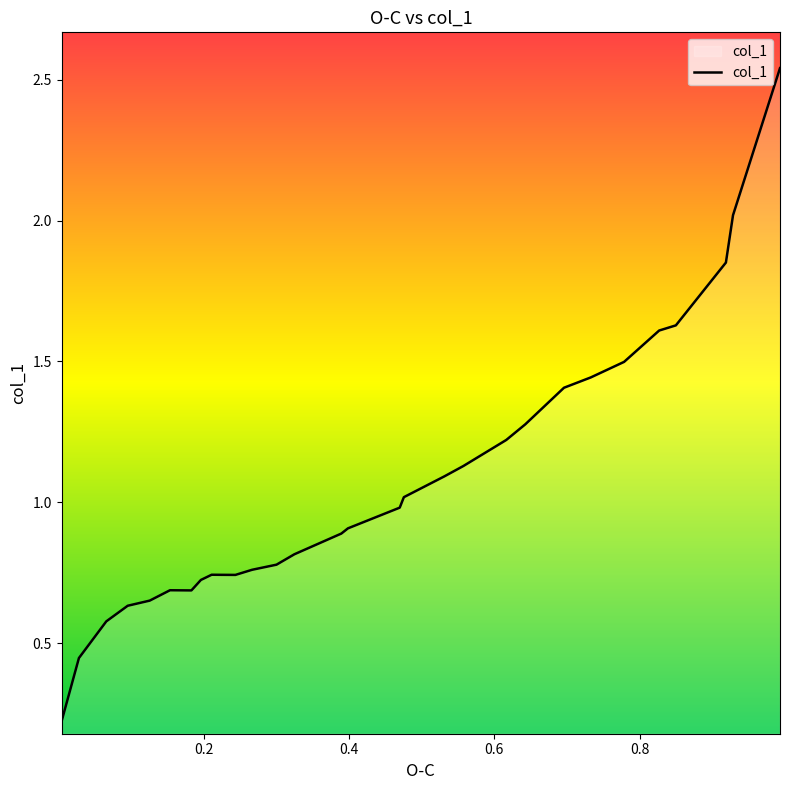

How many lines are shown in the chart?

1